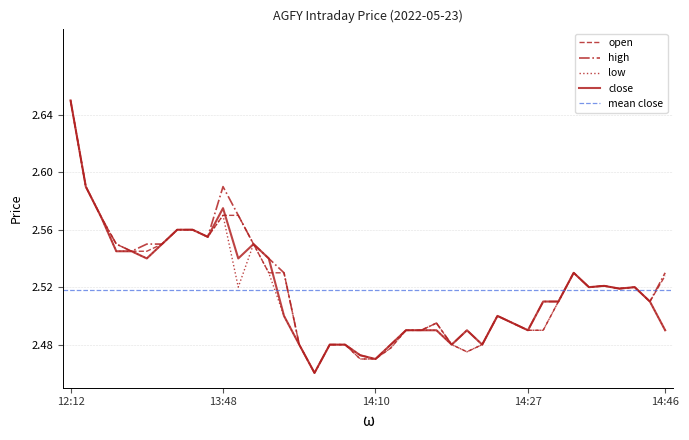

Reading left to right, transcribe all the data shown in this chart.

open: 12:12=2.6	13:30=2.6	13:32=2.6	13:35=2.5	13:36=2.5	13:37=2.5	13:39=2.5	13:43=2.6	13:45=2.6	13:47=2.6	13:48=2.6	13:49=2.6	13:54=2.5	13:58=2.5	14:00=2.5	14:01=2.5	14:02=2.5	14:03=2.5	14:07=2.5	14:08=2.5	14:10=2.5	14:12=2.5	14:13=2.5	14:18=2.5	14:19=2.5	14:20=2.5	14:22=2.5	14:23=2.5	14:24=2.5	14:26=2.5	14:27=2.5	14:29=2.5	14:31=2.5	14:35=2.5	14:36=2.5	14:39=2.5	14:40=2.5	14:41=2.5	14:43=2.5	14:46=2.5
high: 12:12=2.6	13:30=2.6	13:32=2.6	13:35=2.5	13:36=2.5	13:37=2.5	13:39=2.5	13:43=2.6	13:45=2.6	13:47=2.6	13:48=2.6	13:49=2.6	13:54=2.5	13:58=2.5	14:00=2.5	14:01=2.5	14:02=2.5	14:03=2.5	14:07=2.5	14:08=2.5	14:10=2.5	14:12=2.5	14:13=2.5	14:18=2.5	14:19=2.5	14:20=2.5	14:22=2.5	14:23=2.5	14:24=2.5	14:26=2.5	14:27=2.5	14:29=2.5	14:31=2.5	14:35=2.5	14:36=2.5	14:39=2.5	14:40=2.5	14:41=2.5	14:43=2.5	14:46=2.5
low: 12:12=2.6	13:30=2.6	13:32=2.6	13:35=2.5	13:36=2.5	13:37=2.5	13:39=2.5	13:43=2.6	13:45=2.6	13:47=2.6	13:48=2.6	13:49=2.5	13:54=2.5	13:58=2.5	14:00=2.5	14:01=2.5	14:02=2.5	14:03=2.5	14:07=2.5	14:08=2.5	14:10=2.5	14:12=2.5	14:13=2.5	14:18=2.5	14:19=2.5	14:20=2.5	14:22=2.5	14:23=2.5	14:24=2.5	14:26=2.5	14:27=2.5	14:29=2.5	14:31=2.5	14:35=2.5	14:36=2.5	14:39=2.5	14:40=2.5	14:41=2.5	14:43=2.5	14:46=2.5
close: 12:12=2.6	13:30=2.6	13:32=2.6	13:35=2.5	13:36=2.5	13:37=2.5	13:39=2.5	13:43=2.6	13:45=2.6	13:47=2.6	13:48=2.6	13:49=2.5	13:54=2.5	13:58=2.5	14:00=2.5	14:01=2.5	14:02=2.5	14:03=2.5	14:07=2.5	14:08=2.5	14:10=2.5	14:12=2.5	14:13=2.5	14:18=2.5	14:19=2.5	14:20=2.5	14:22=2.5	14:23=2.5	14:24=2.5	14:26=2.5	14:27=2.5	14:29=2.5	14:31=2.5	14:35=2.5	14:36=2.5	14:39=2.5	14:40=2.5	14:41=2.5	14:43=2.5	14:46=2.5